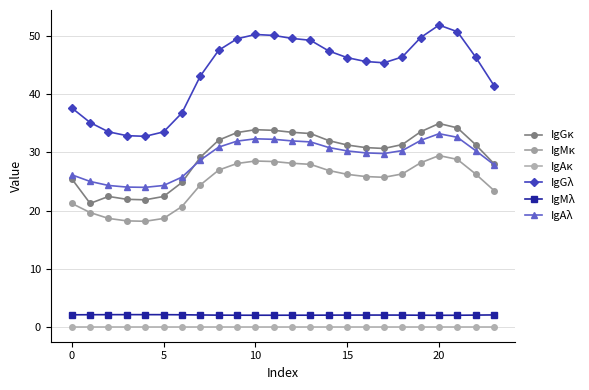

True or false: IgMκ and IgGκ cross at least once.

False